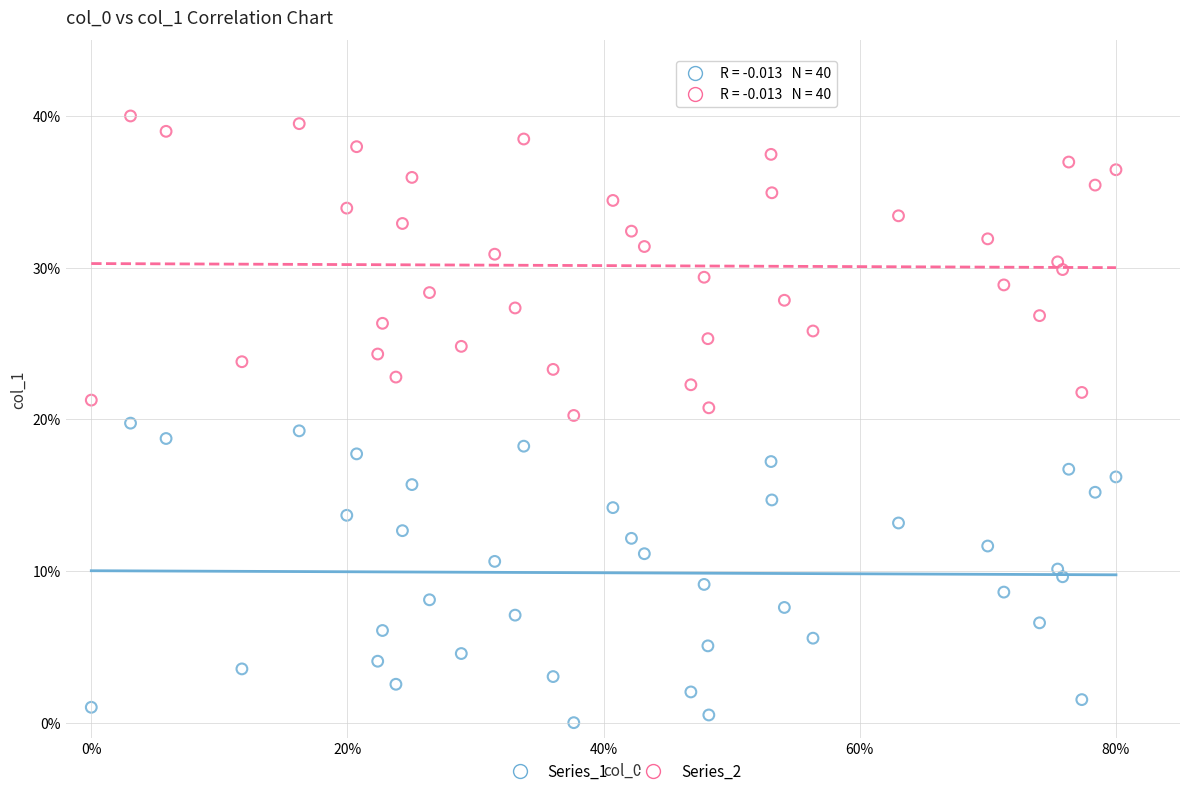

What are all the series names shown in the legend?

Series_1, Series_2